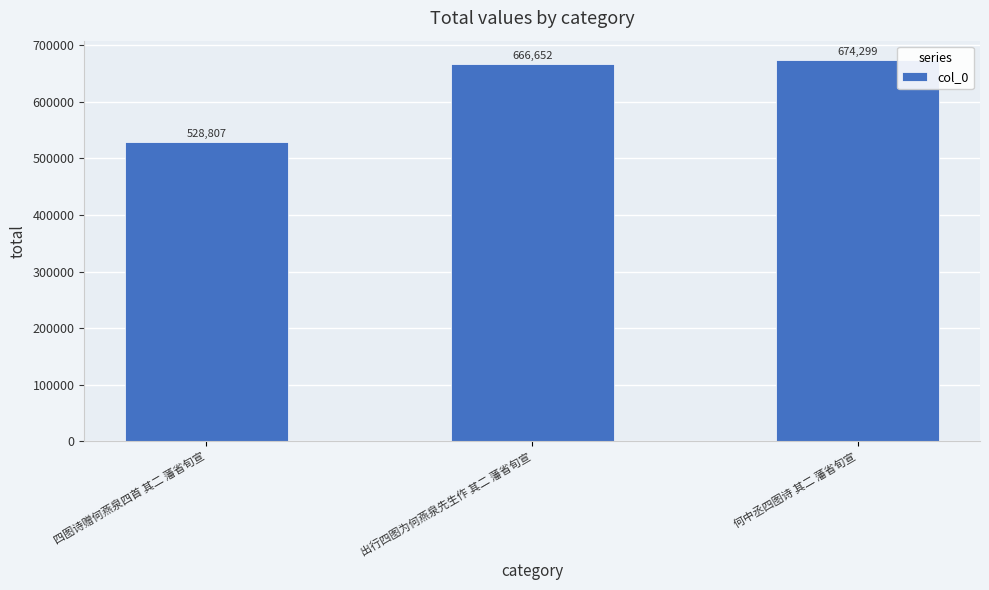

List the labels in order of value, smallest first.

四图诗赠何燕泉四首 其二 藩省旬宣, 出行四图为何燕泉先生作 其二 藩省旬宣, 何中丞四图诗 其二 藩省旬宣